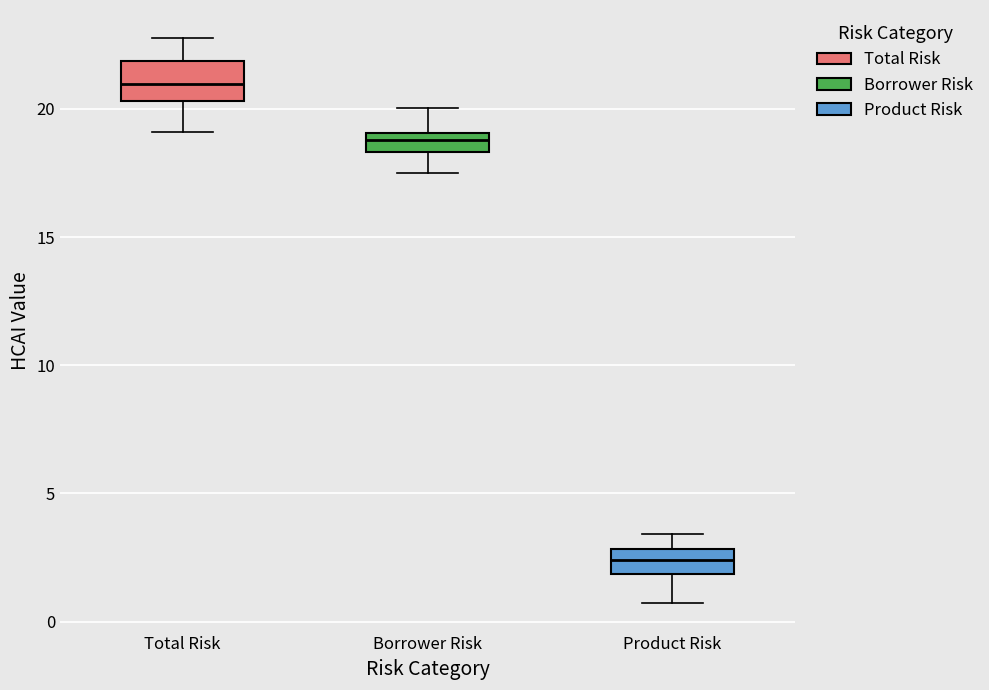

Where does the upper whisker of the box for Total Risk end on the y-axis? The values are not printed on the chart, so give them approximately, as read against the axis.

23.0